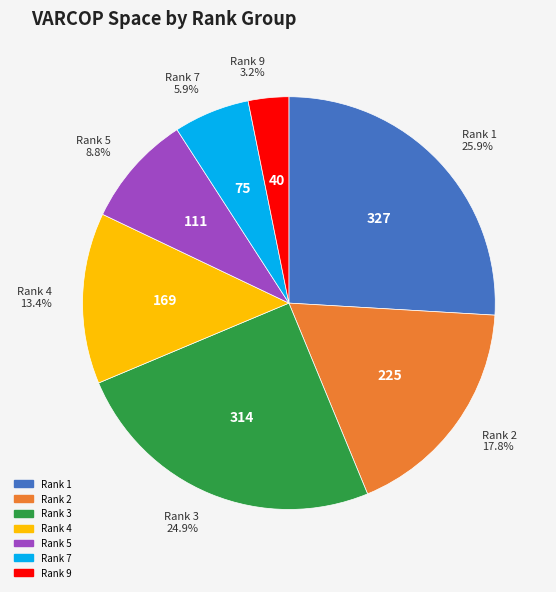

Is there any slice that represents more than half of the pie?

No